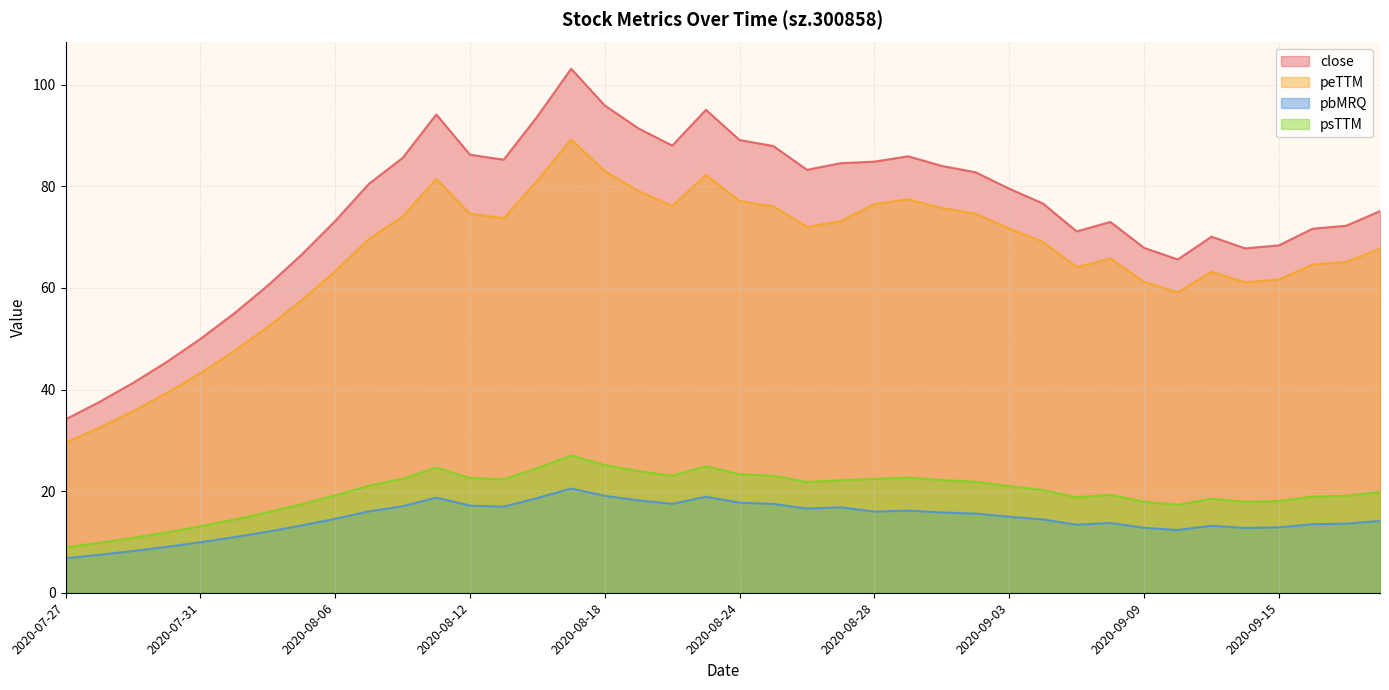

How many interior local valleys does the psTTM series have?

6